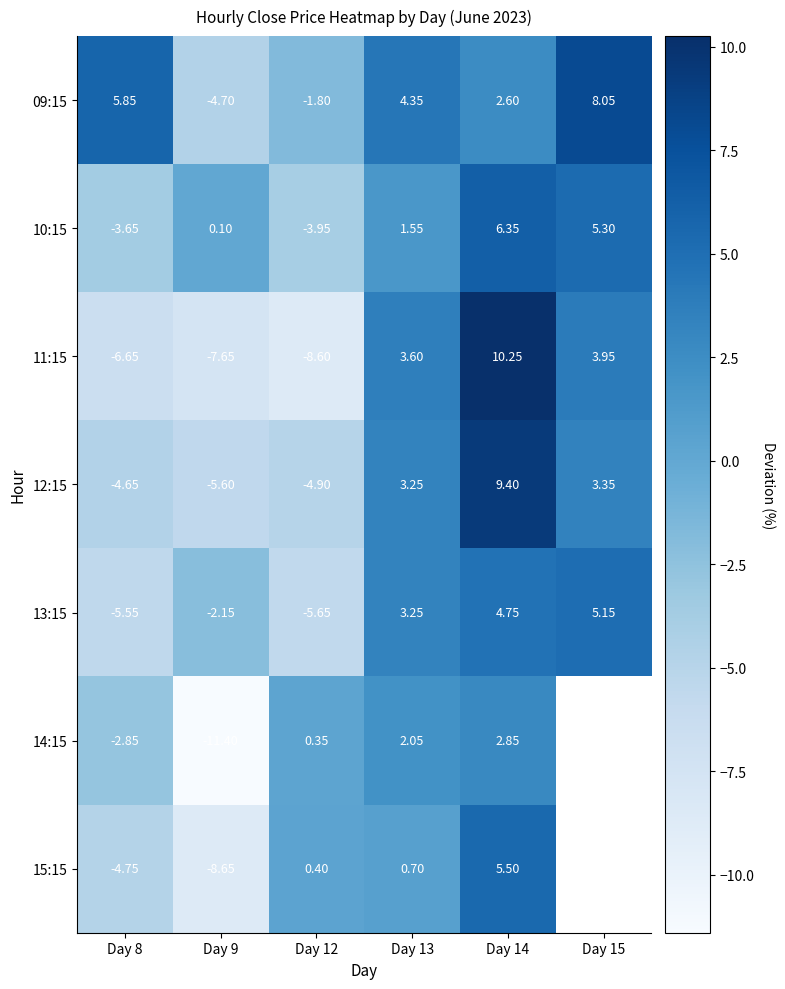

At which category is the sum across all series the highest?

Day 14